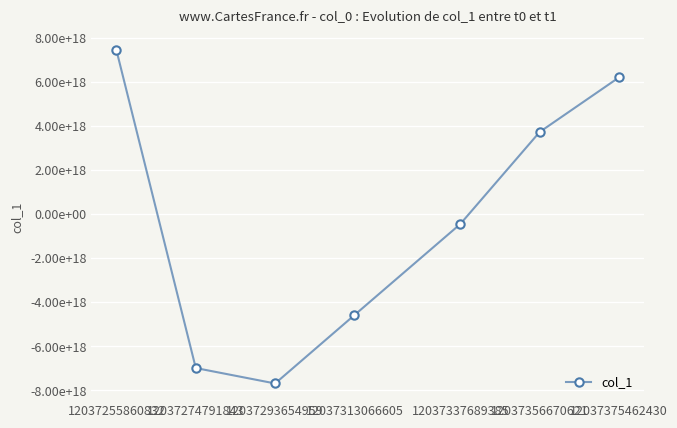

Is it true that the value at 12037313066605 is -7310785091389926400?

False